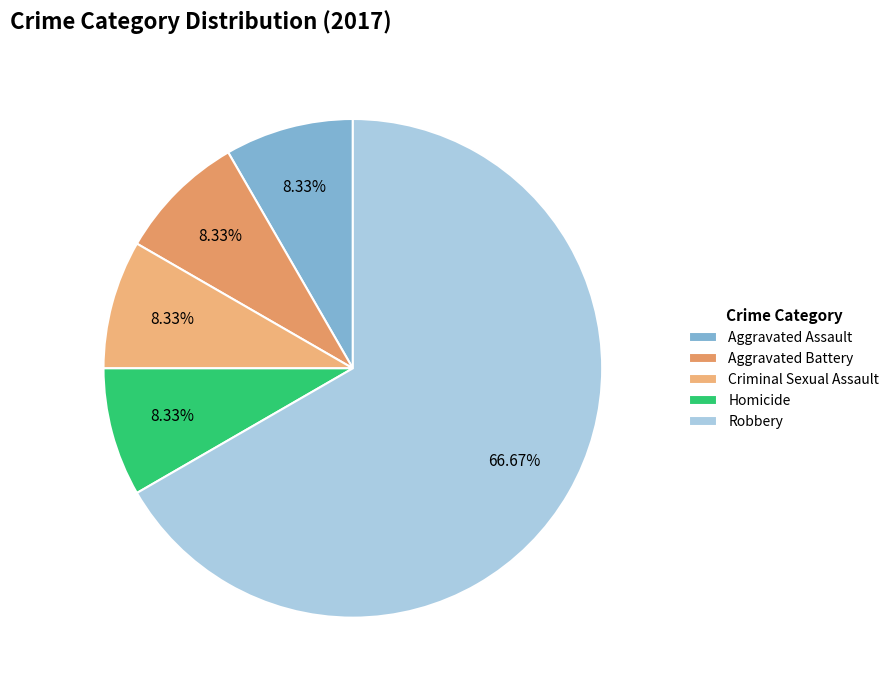

How many slices are in this pie chart?

5